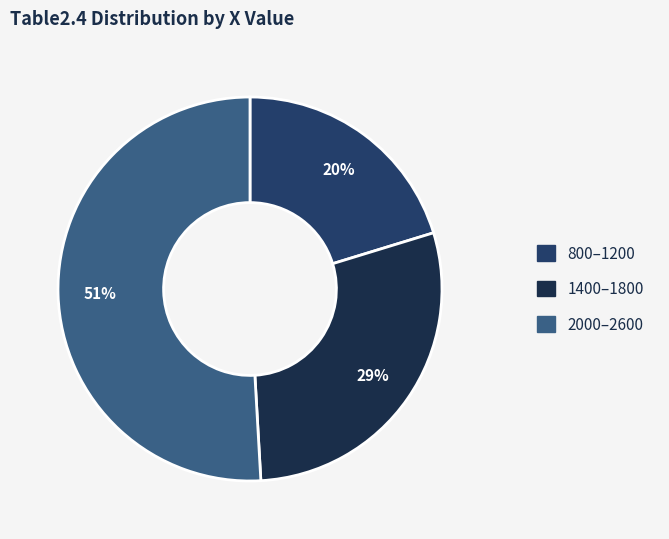

Count the number of slices in the pie.

3